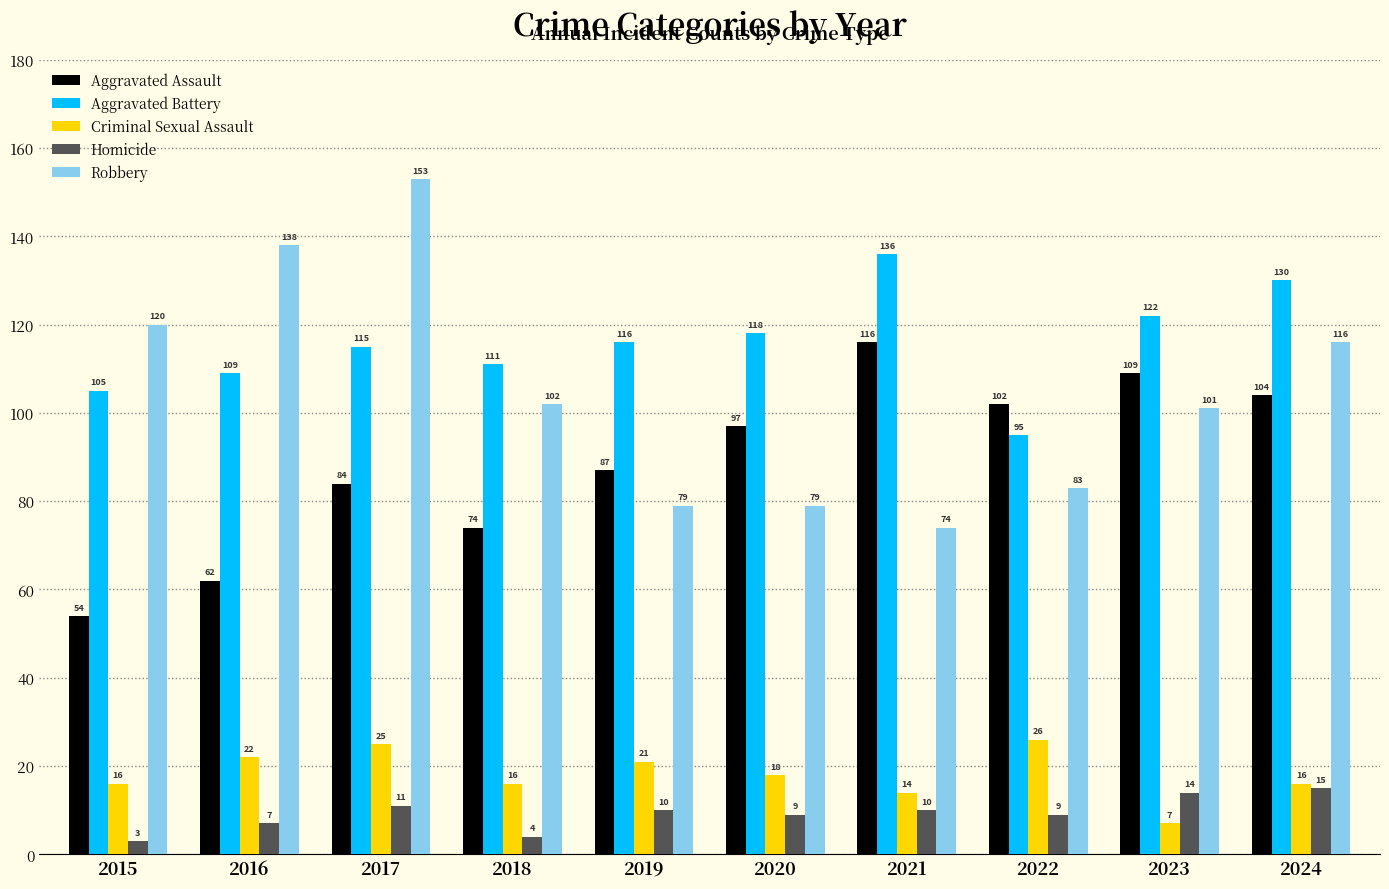

What is the maximum value shown in the chart?

153